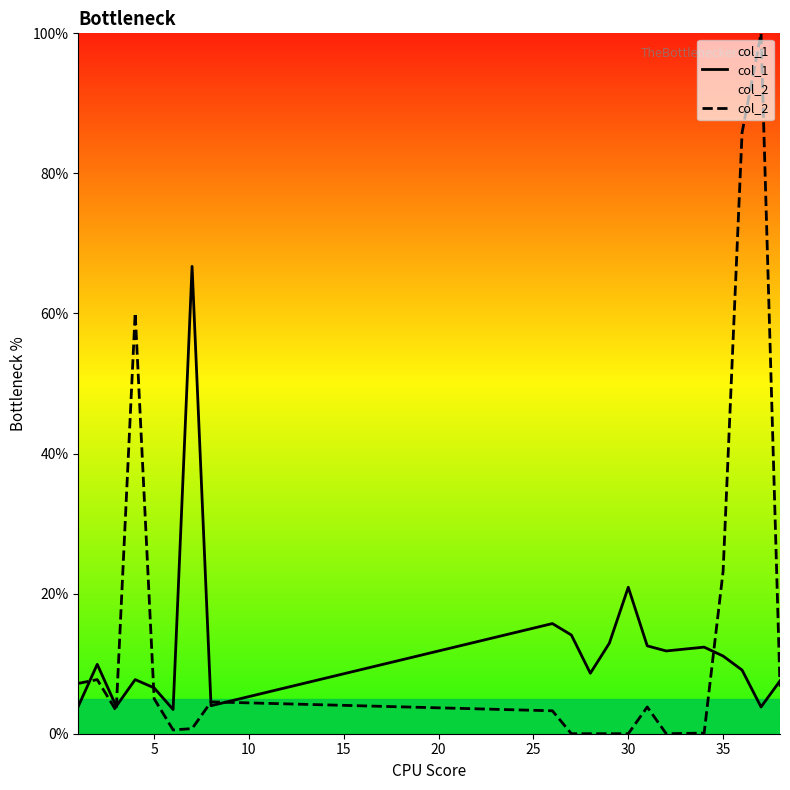

List the series in order of their peak value, lowest first.

col_1, col_2